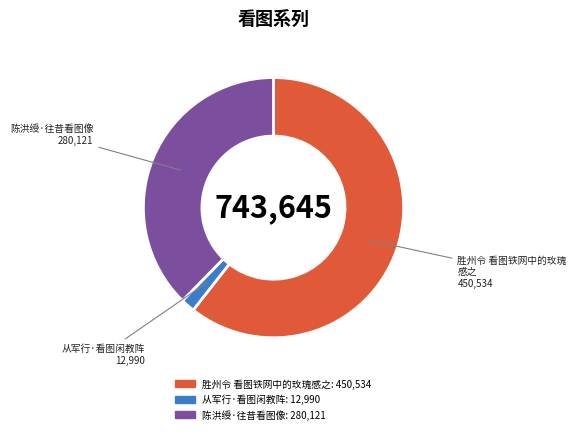

Does any single category account for the majority?

Yes